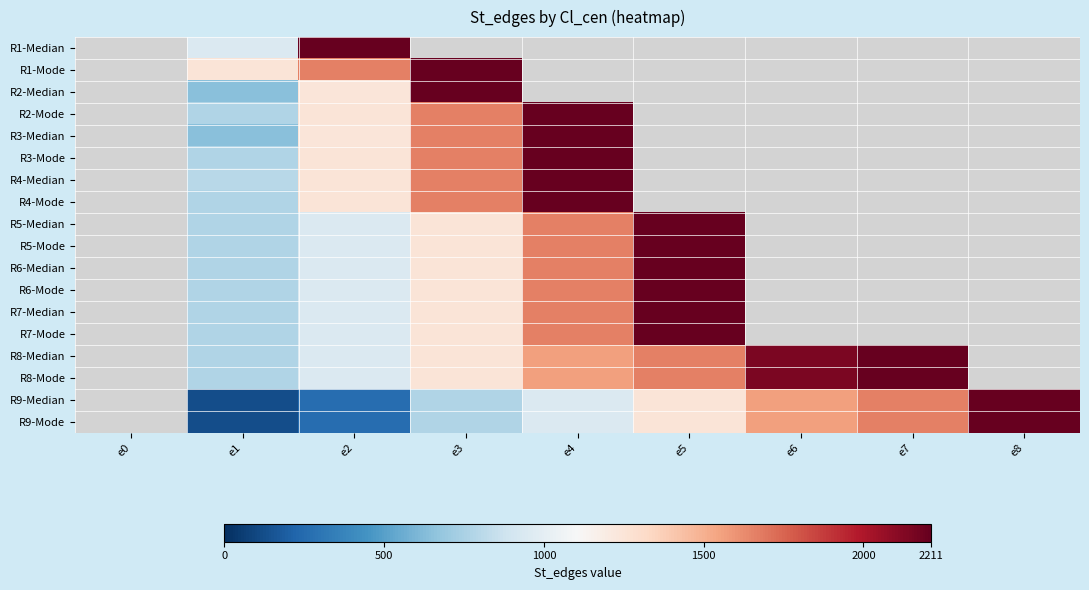

True or false: R8-Mode has a value of 1121.4 at e5.

False